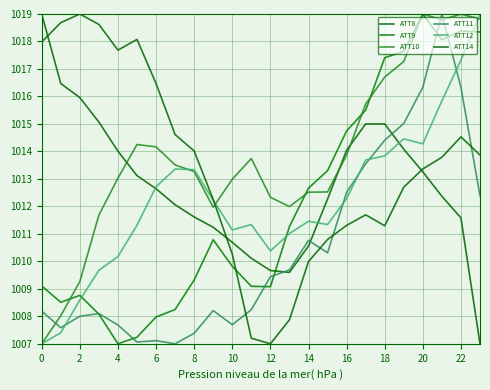

Does the chart have visible grid lines?

Yes